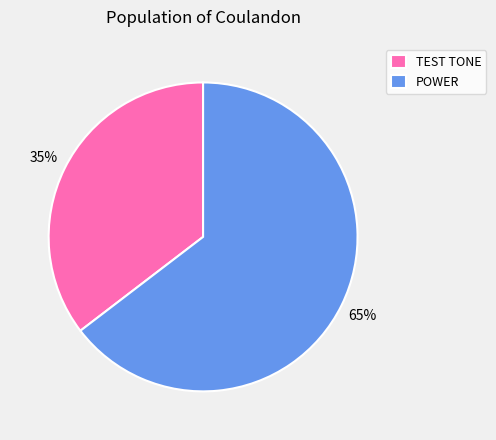

Which category accounts for the majority?

POWER